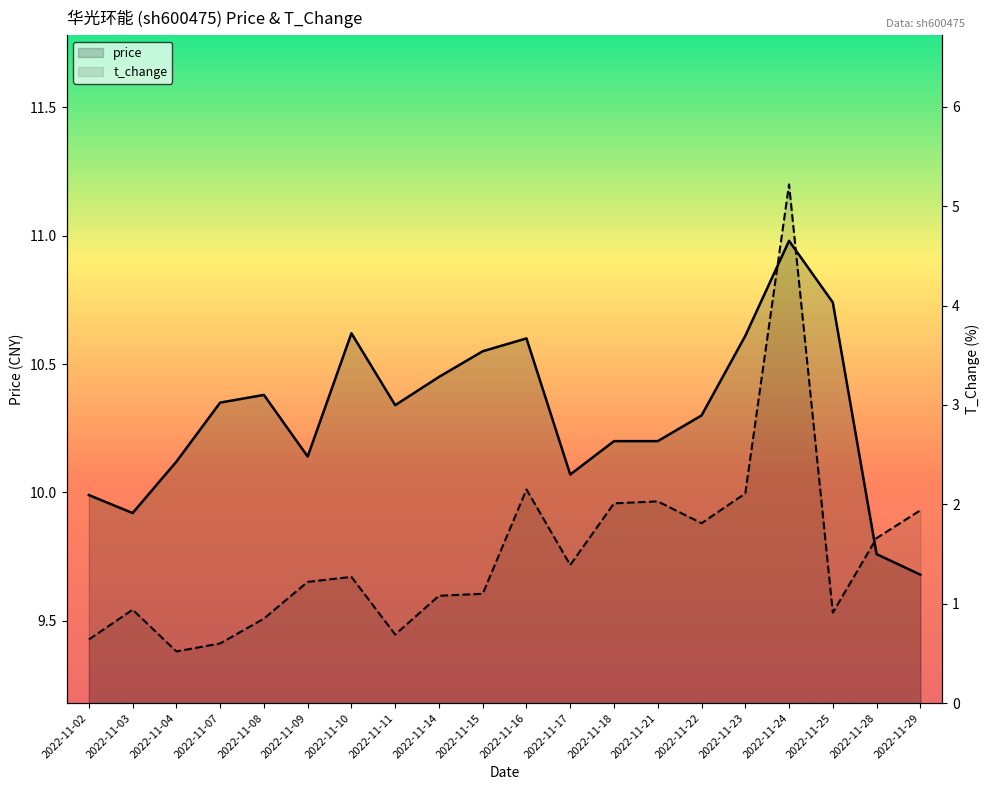

At which category is the sum across all series the highest?

2022-11-24